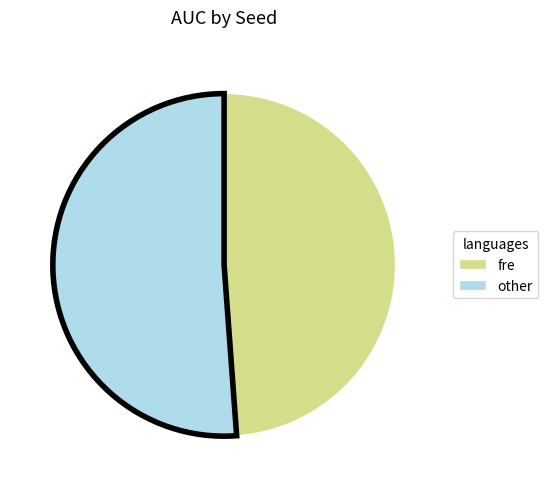

Approximately how many times larger is the value at other compared to fre?

1.0